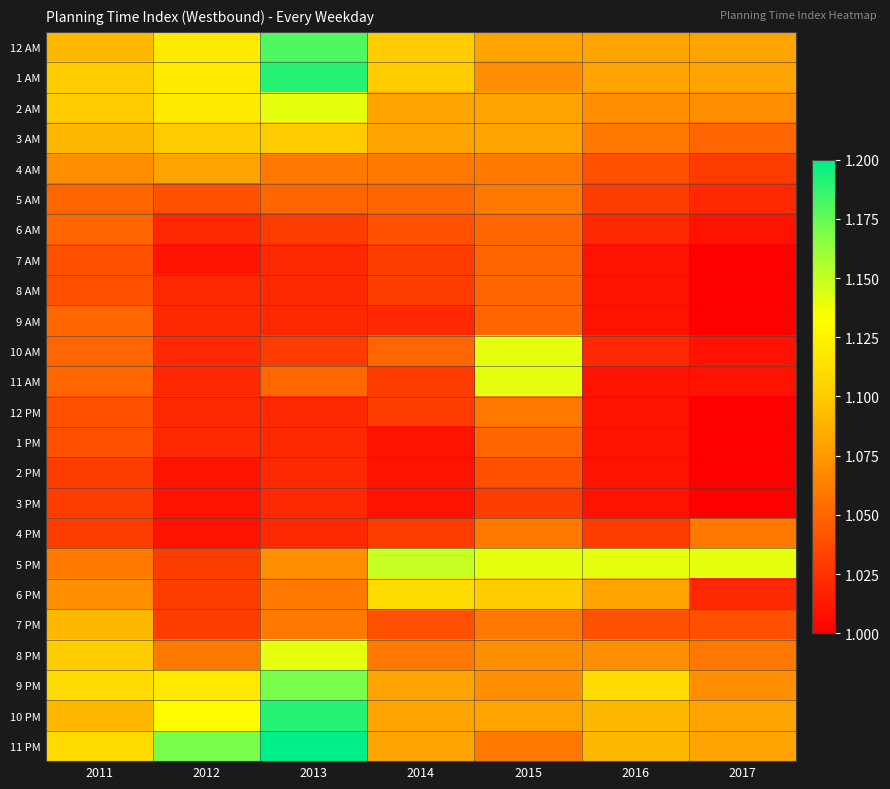

How many data points does each series have?

7